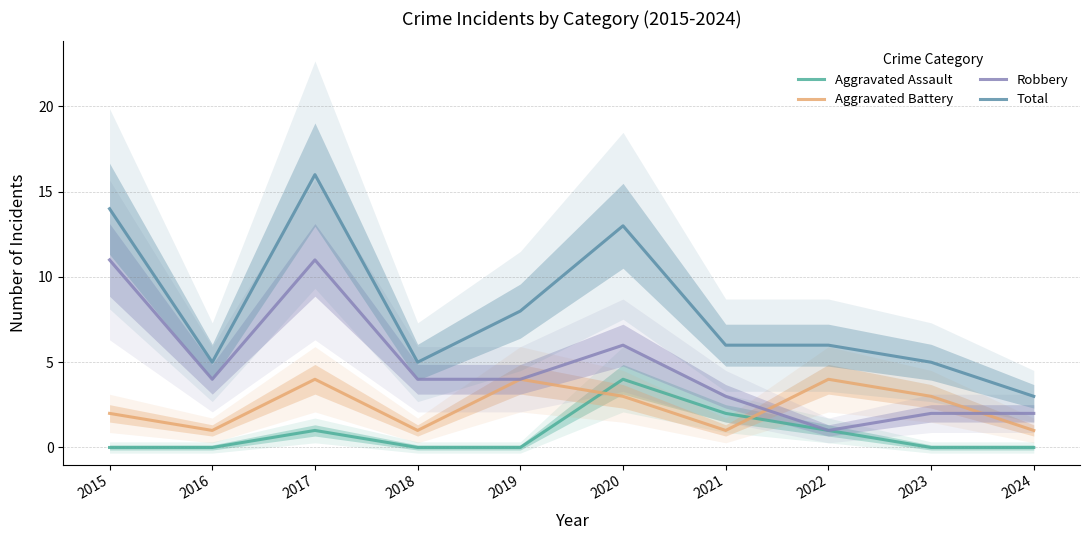

Which series has the widest spread of values?

Total